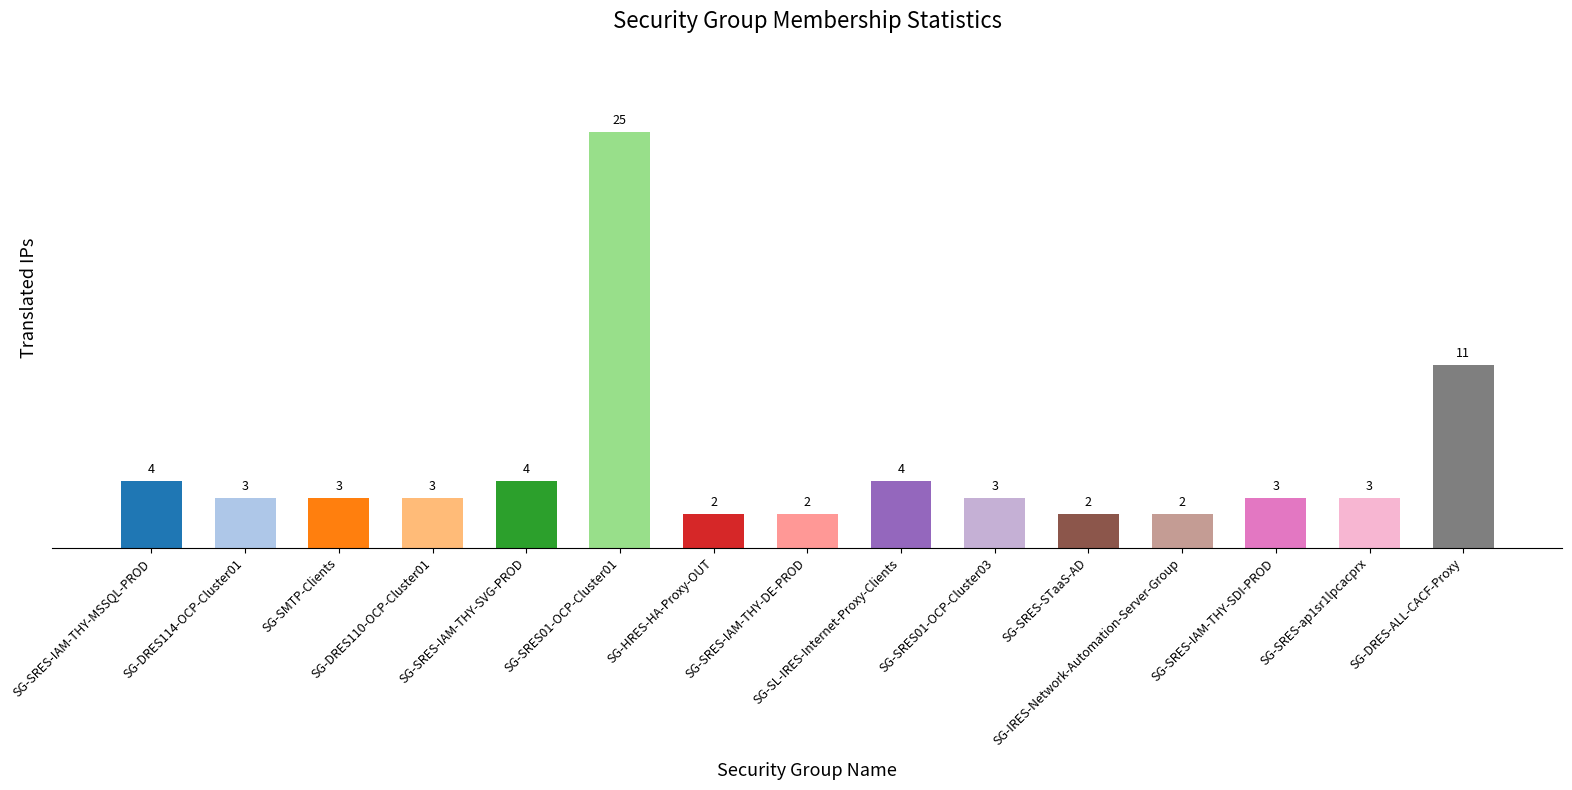

Between SG-SRES01-OCP-Cluster03 and SG-SL-IRES-Internet-Proxy-Clients, which is larger?

SG-SL-IRES-Internet-Proxy-Clients